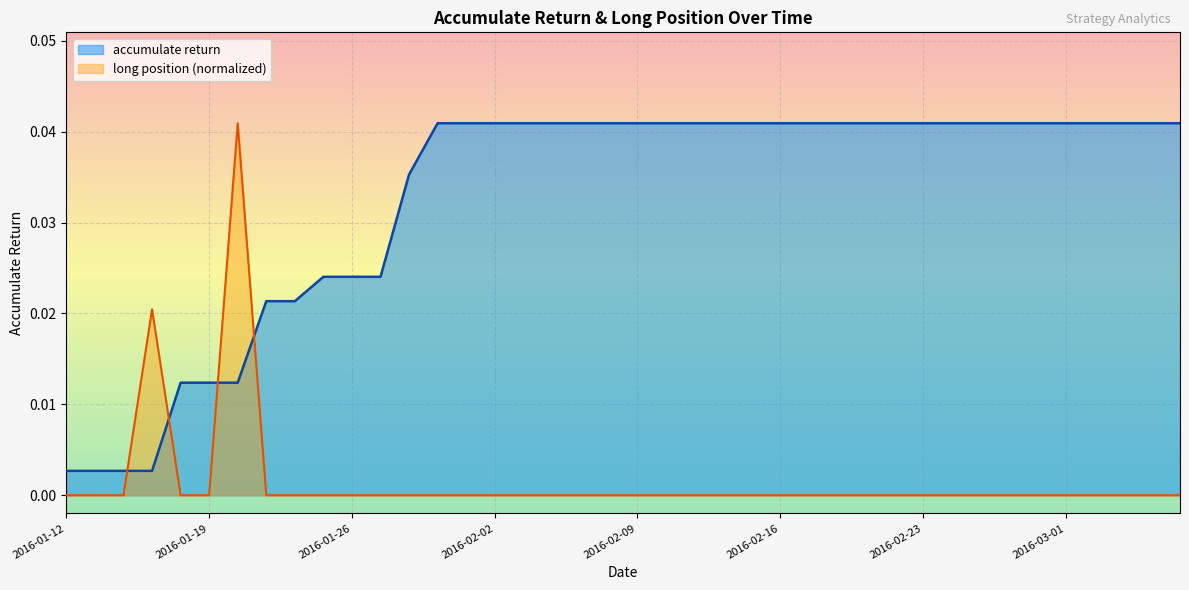

List the labels in order of long position value, largest first.

2016-01-20, 2016-01-15, 2016-01-12, 2016-01-13, 2016-01-14, 2016-01-18, 2016-01-19, 2016-01-21, 2016-01-22, 2016-01-25, 2016-01-26, 2016-01-27, 2016-01-28, 2016-01-29, 2016-02-01, 2016-02-02, 2016-02-03, 2016-02-04, 2016-02-05, 2016-02-08, 2016-02-09, 2016-02-10, 2016-02-11, 2016-02-12, 2016-02-15, 2016-02-16, 2016-02-17, 2016-02-18, 2016-02-19, 2016-02-22, 2016-02-23, 2016-02-24, 2016-02-25, 2016-02-26, 2016-02-29, 2016-03-01, 2016-03-02, 2016-03-03, 2016-03-04, 2016-03-07